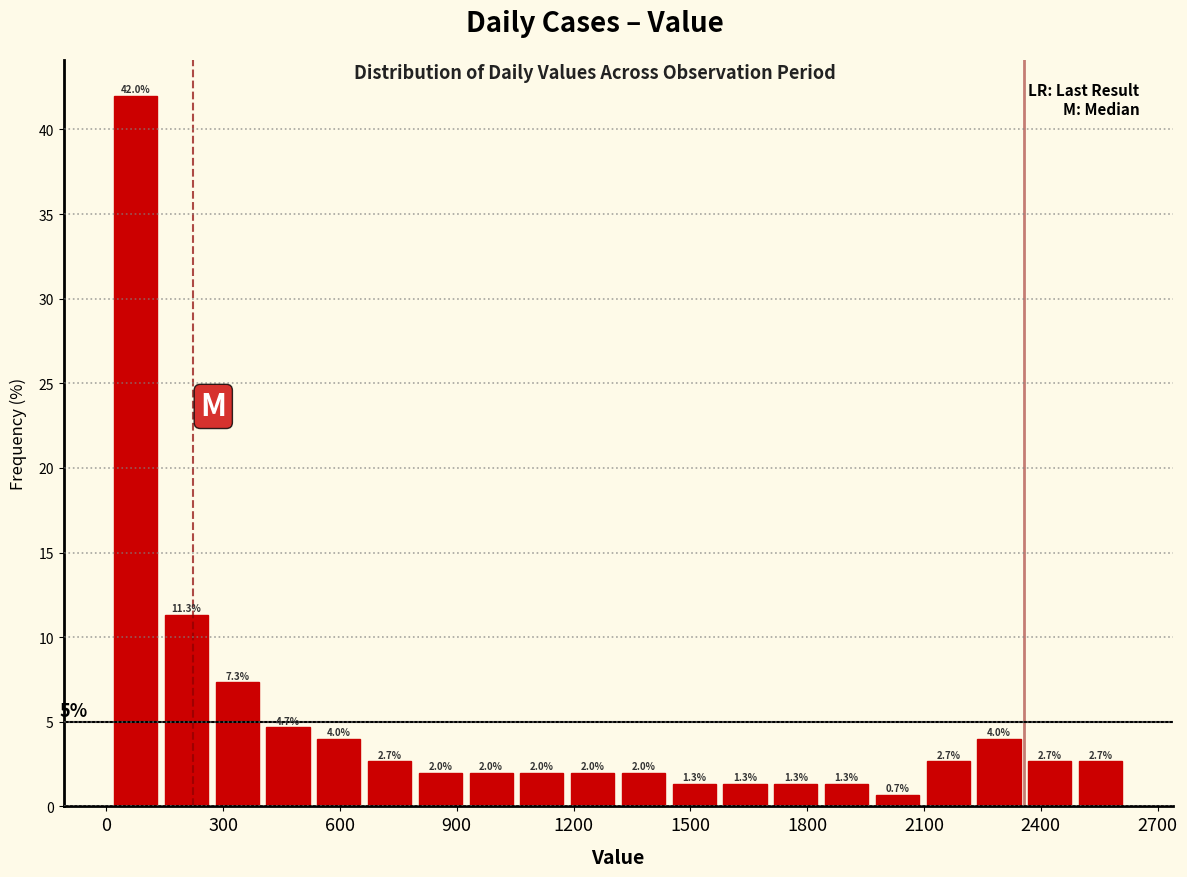

Around what value on the x-axis is the tallest bar? Give the approximate position of its centre, as read against the axis.

100